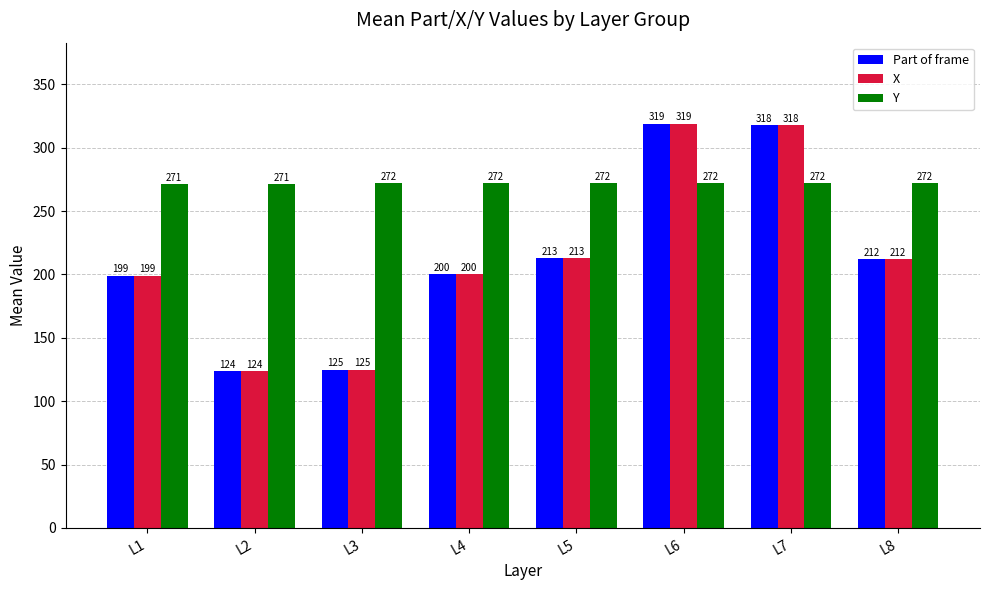

Is it true that Y equals 463 at L8?

False